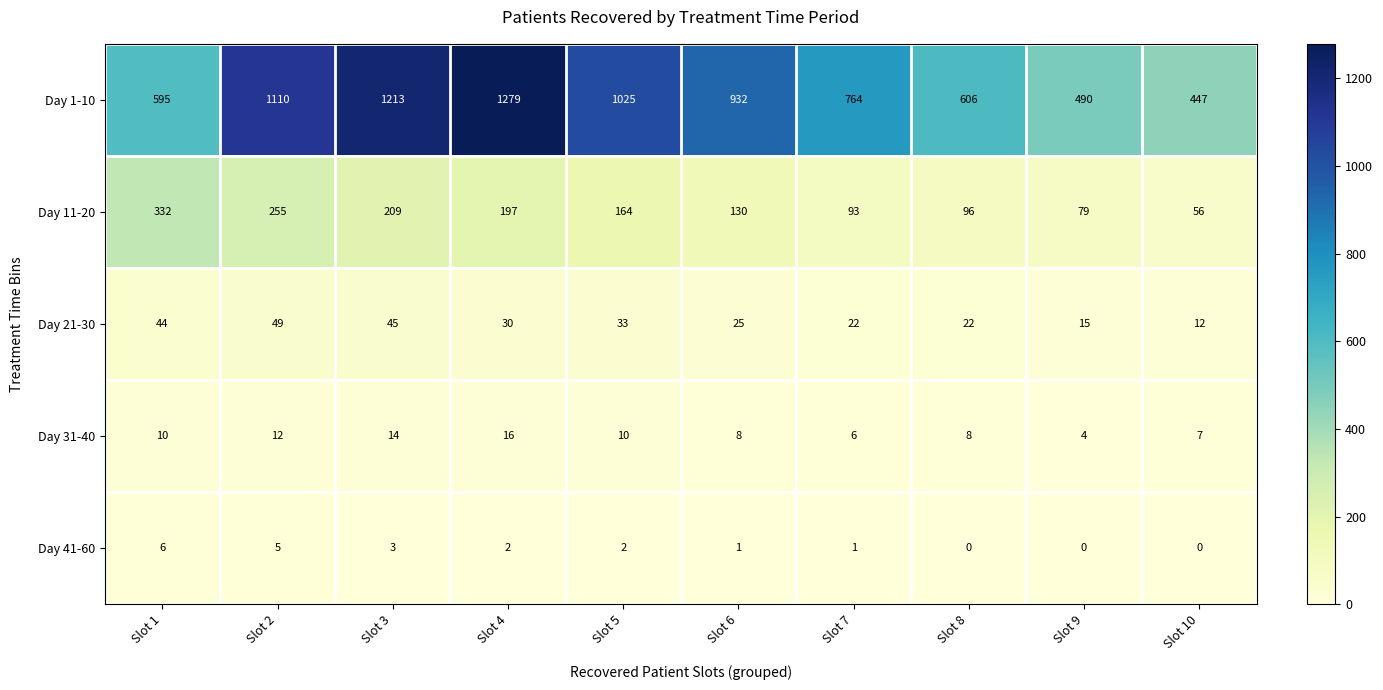

The value of Day 21-30 at Slot 4 is 30. True or false?

True